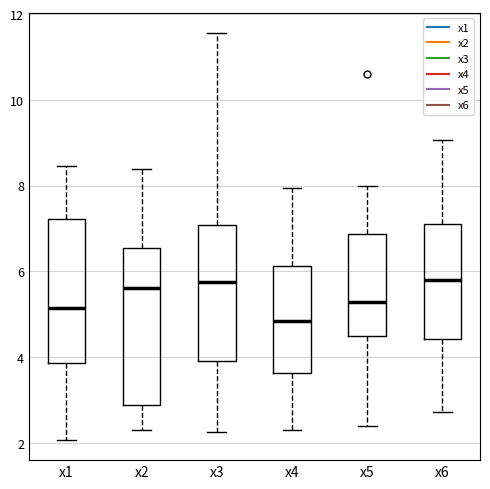

Where is the upper edge of the box for x4 on the y-axis? The values are not printed on the chart, so give them approximately, as read against the axis.

6.2